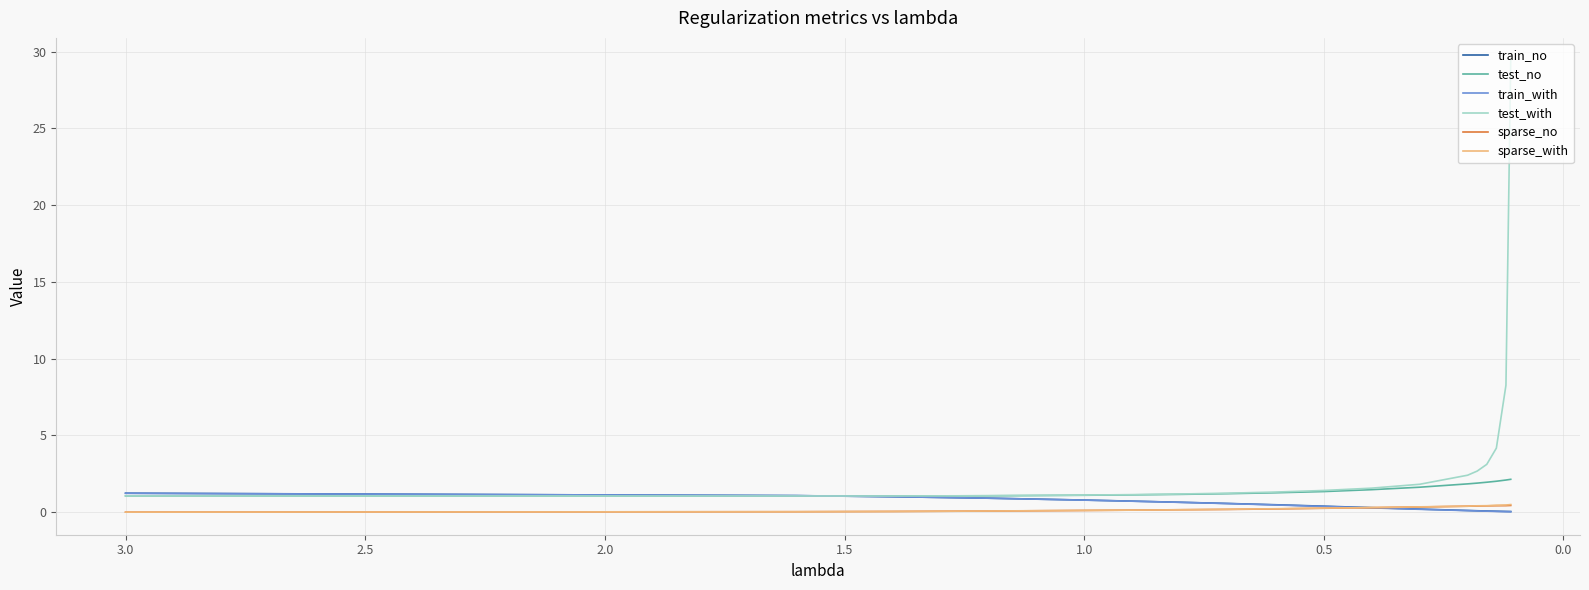

Is it true that train_with equals 1.5 at 0.0?

False